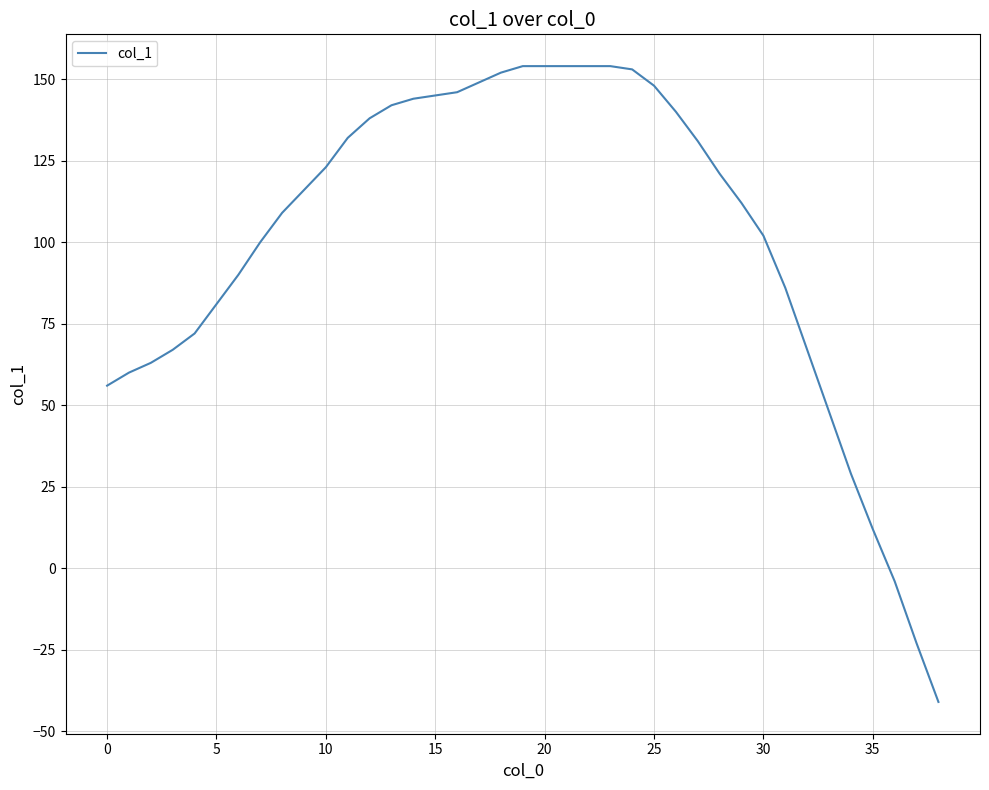

What is the difference between the maximum and minimum values?

195